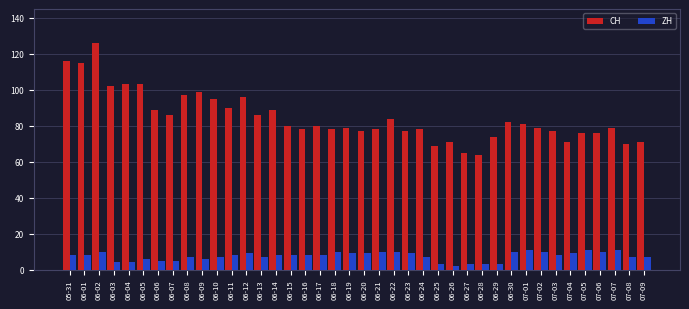

How many series are shown in this chart?

2